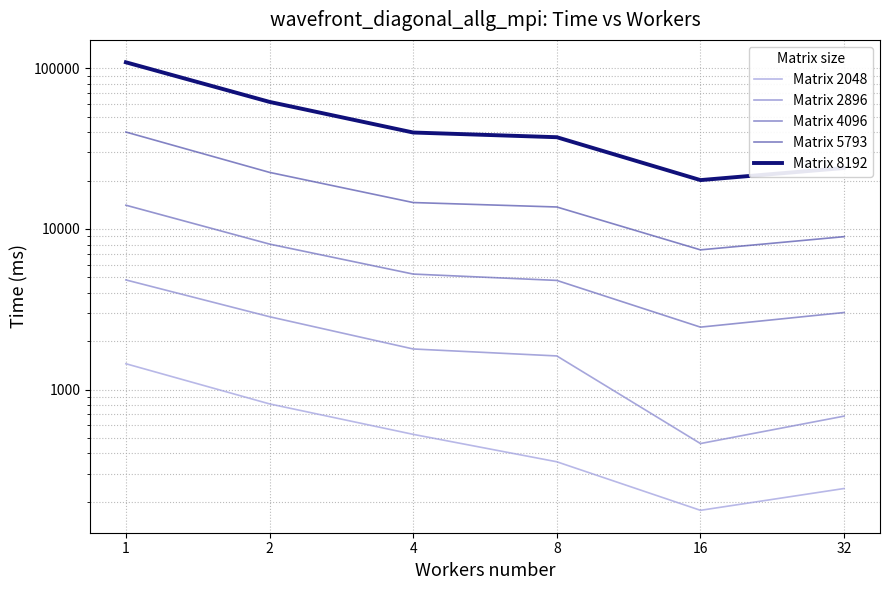

What is the greatest value displayed?

109066